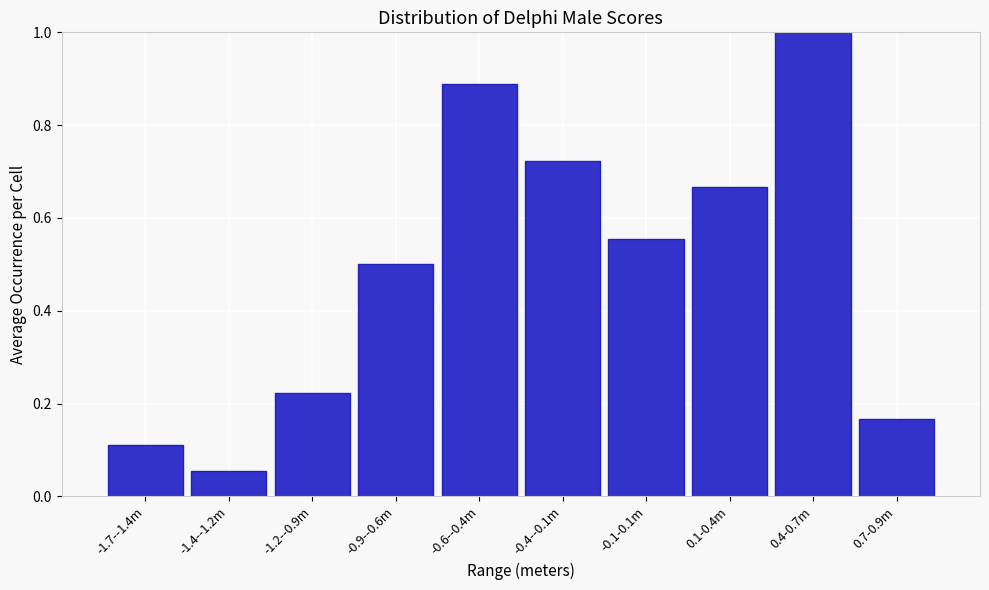

Rank the categories by value from lowest to highest.

-1.4--1.2m, -1.7--1.4m, 0.7-0.9m, -1.2--0.9m, -0.9--0.6m, -0.1-0.1m, 0.1-0.4m, -0.4--0.1m, -0.6--0.4m, 0.4-0.7m